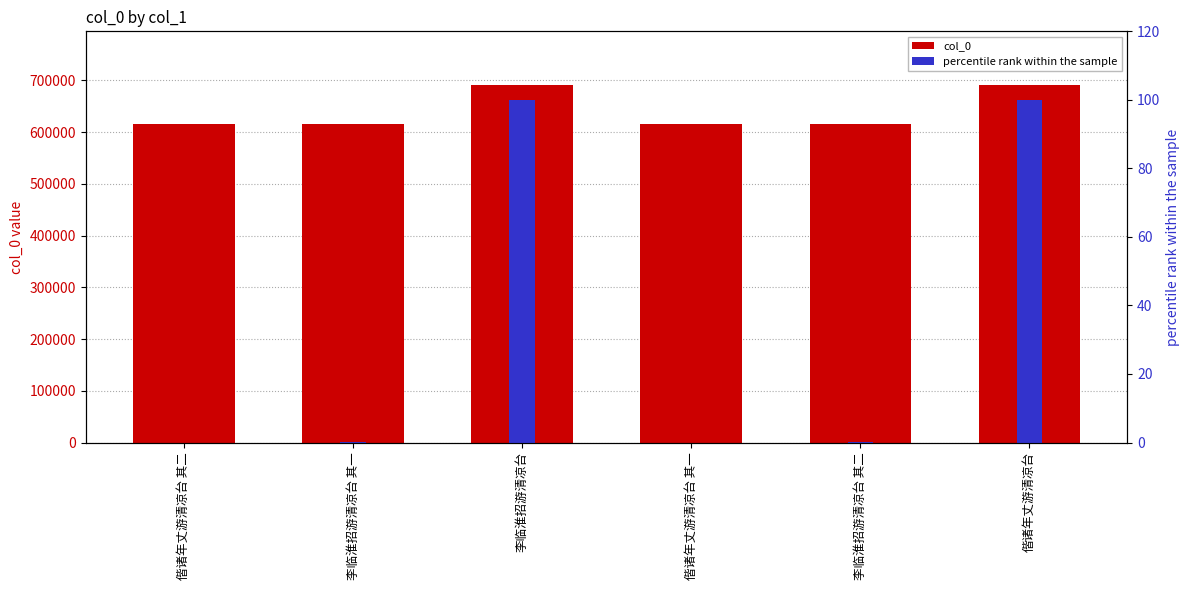

Reading left to right, list all the values displayed in this chart.

col_0: 615659.0	615705.0	691182.0	615658.0	615706.0	691170.0
percentile rank within the sample: 0.0	0.1	100.0	0.0	0.1	100.0